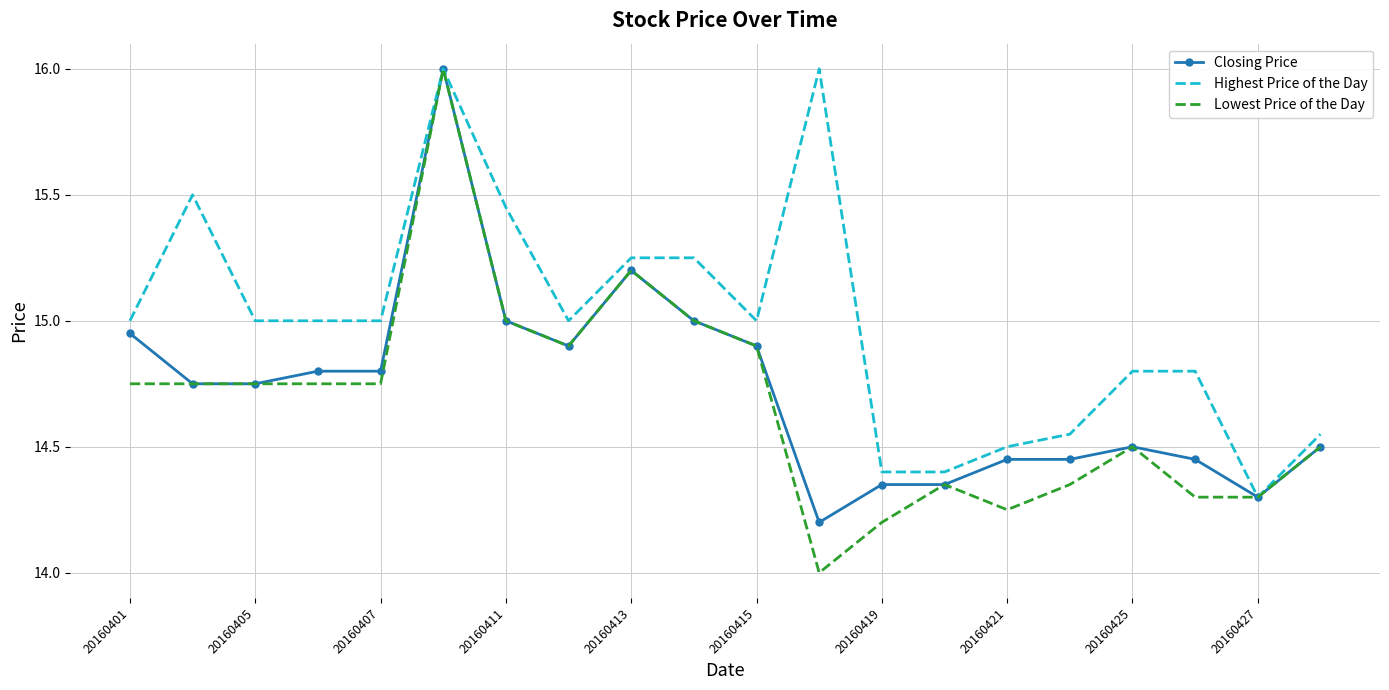

What is the lowest value of the Lowest Price of the Day series?

14.0